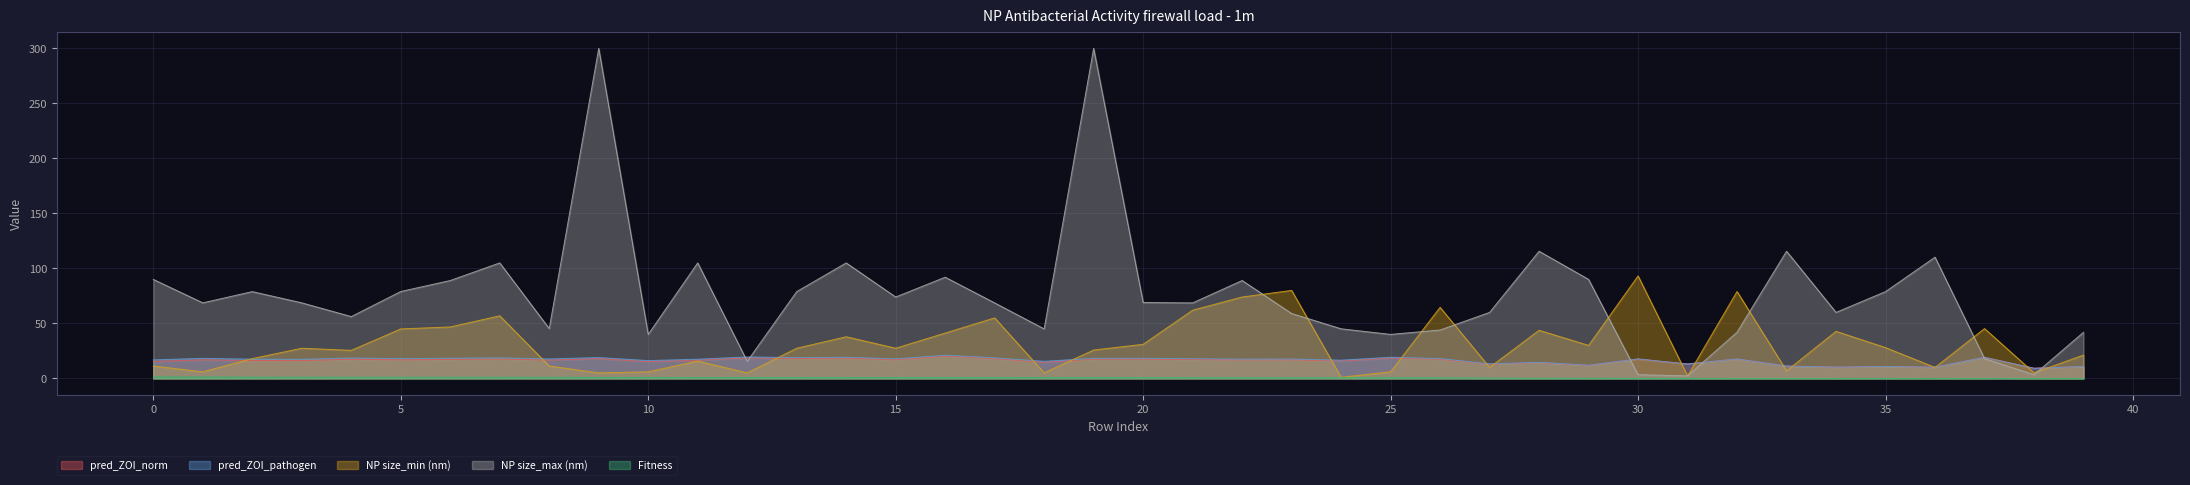

What is the value of the Fitness point at the 23rd from the left?

0.7